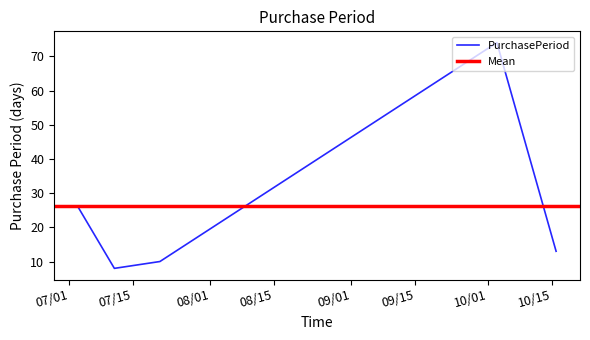

What is the difference between the values at 2017-07-03 and 2017-07-11?

18